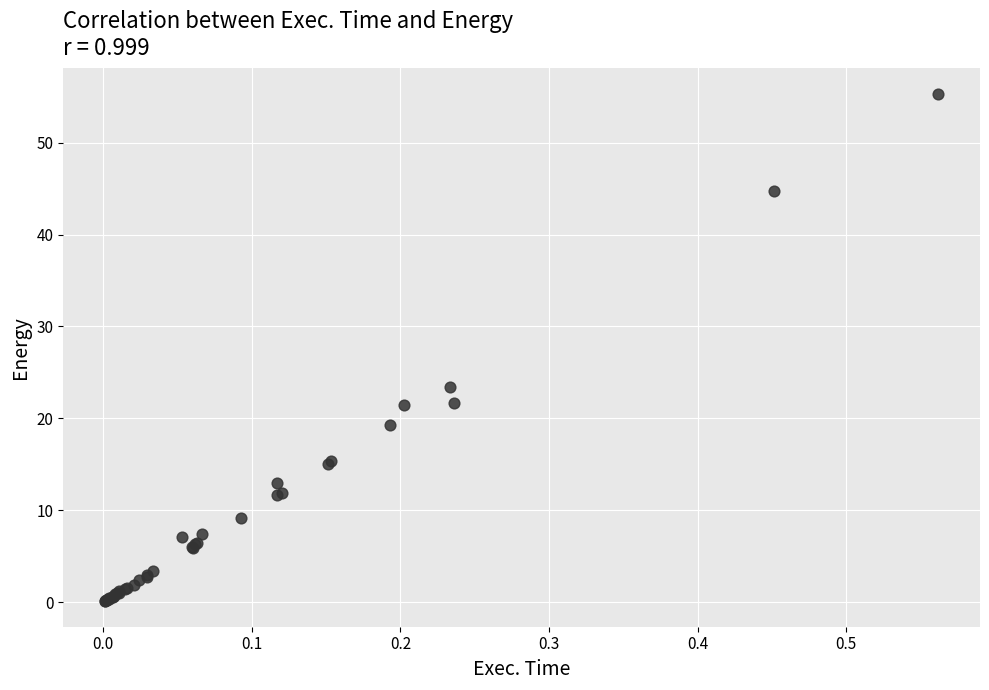

What Y value in the scatter plot is closest to 27?

23.5